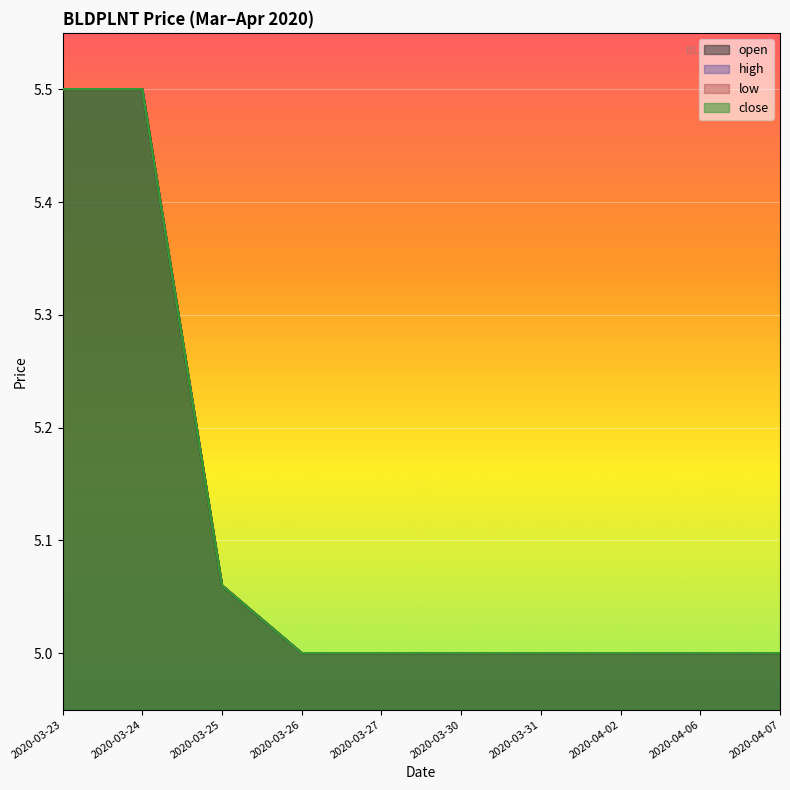

What is the label of the 7th point from the right?

2020-03-26